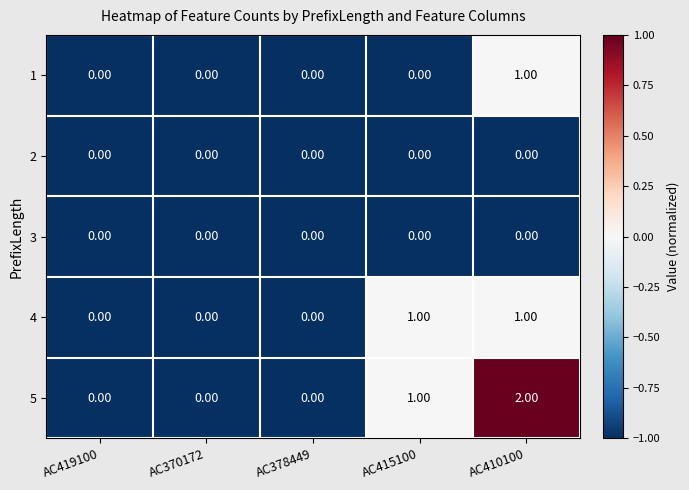

Which series has the largest range (max minus min)?

5